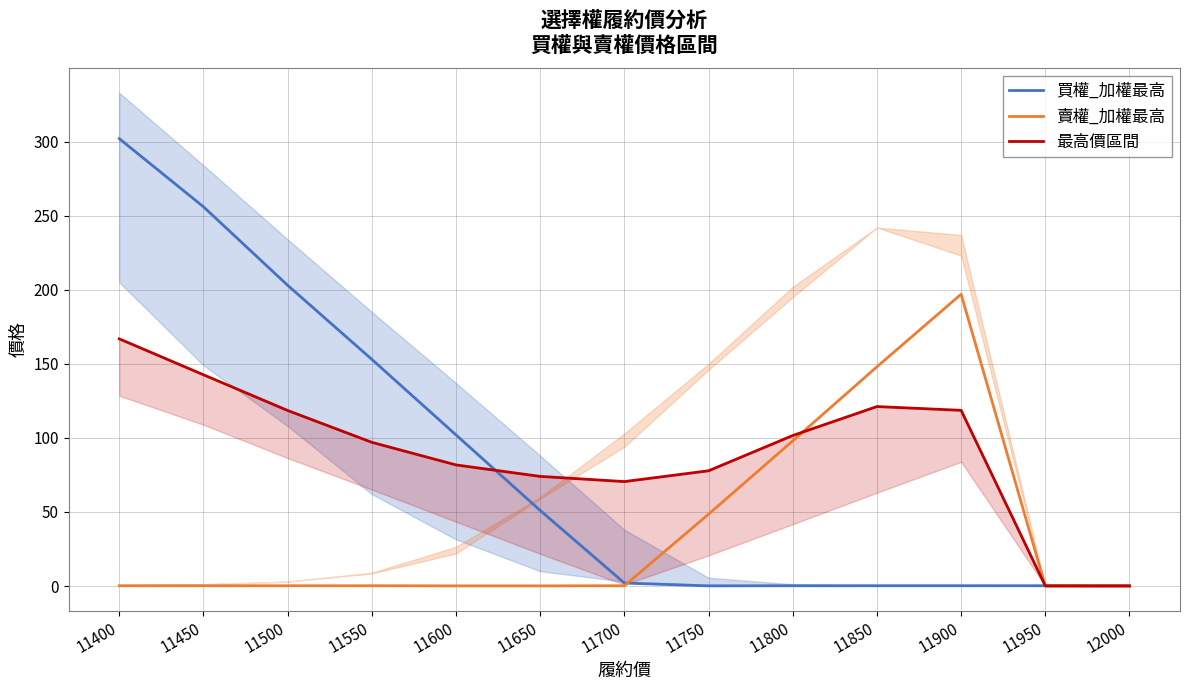

How many data points in 買權_加權最高 are less than 2?

6